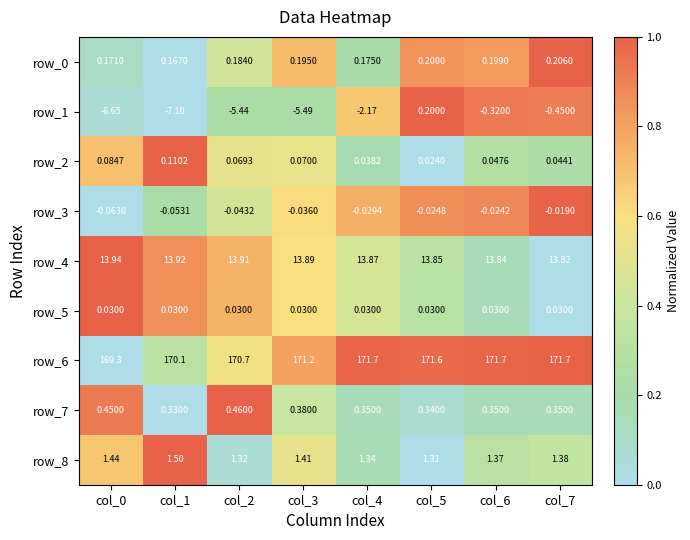

Which series has the largest total across all categories?

row_6